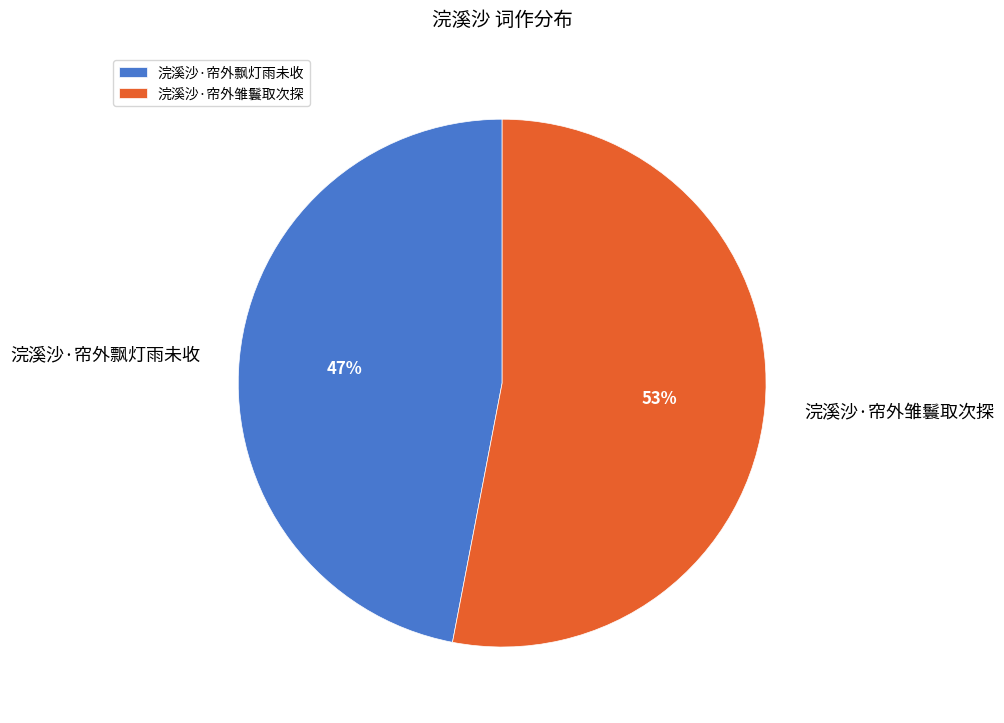

To the nearest percent, what portion does 浣溪沙·帘外雏鬟取次探 represent?

53%